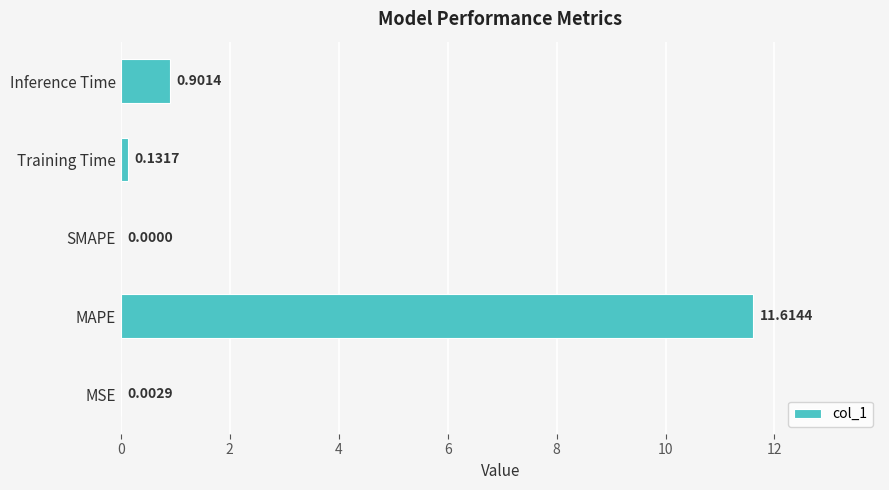

What is the average value?

2.5